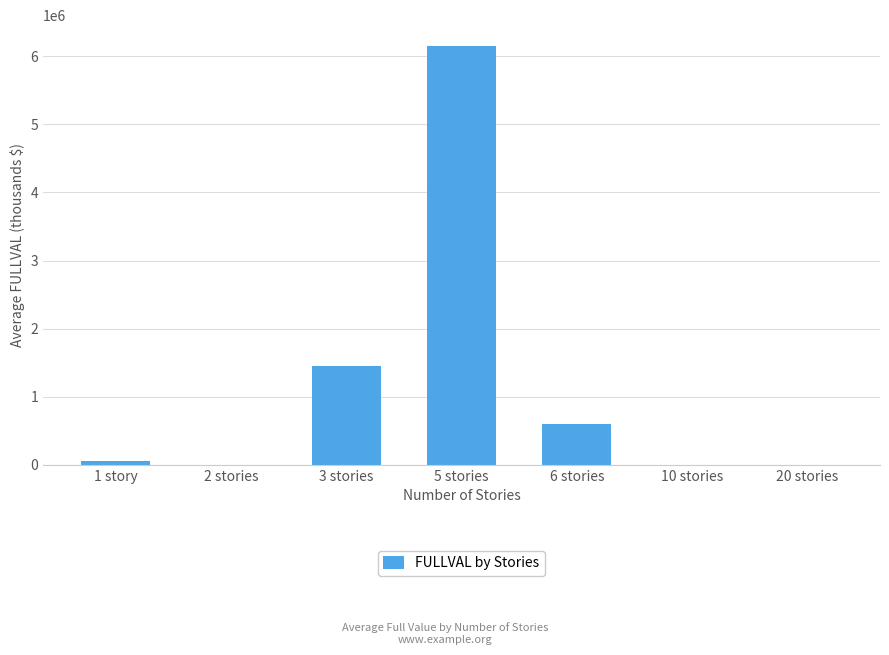

Which label corresponds to the largest value in the chart?

5 stories